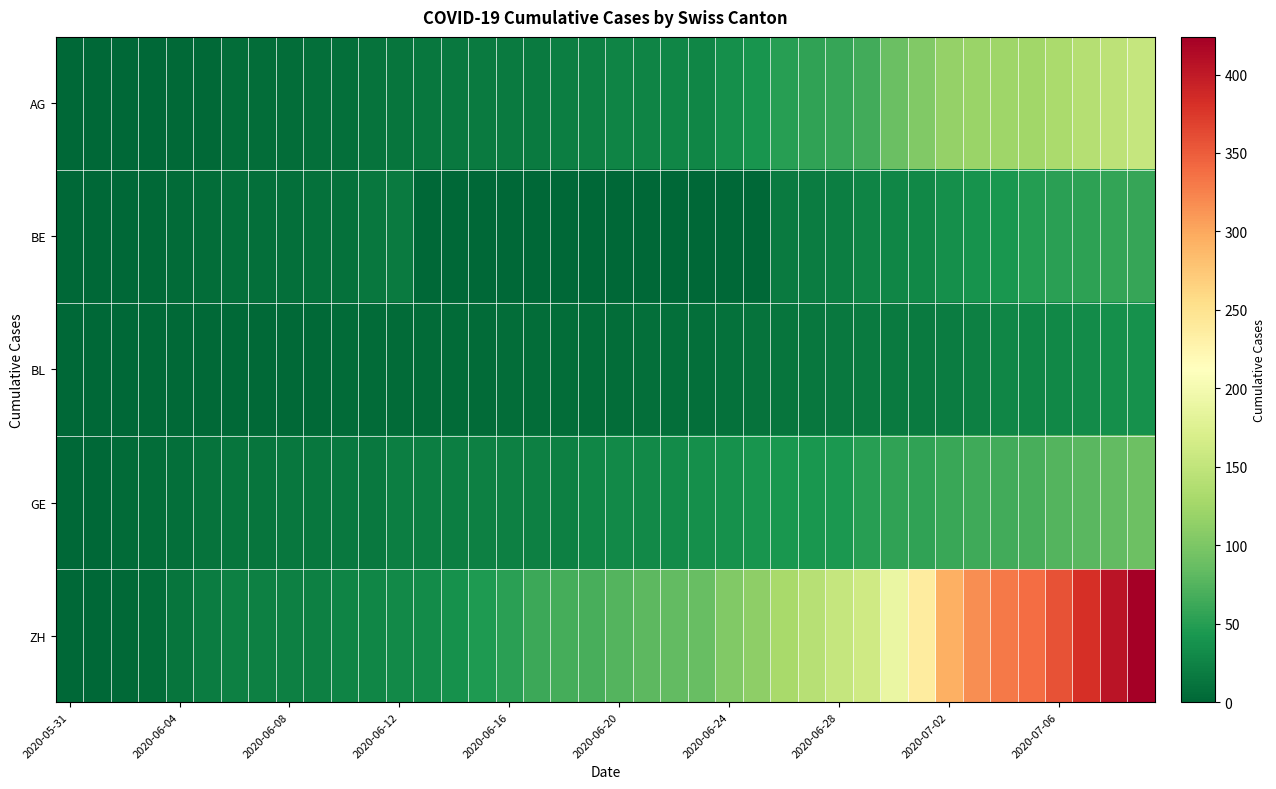

How many distinct data groups are displayed?

5